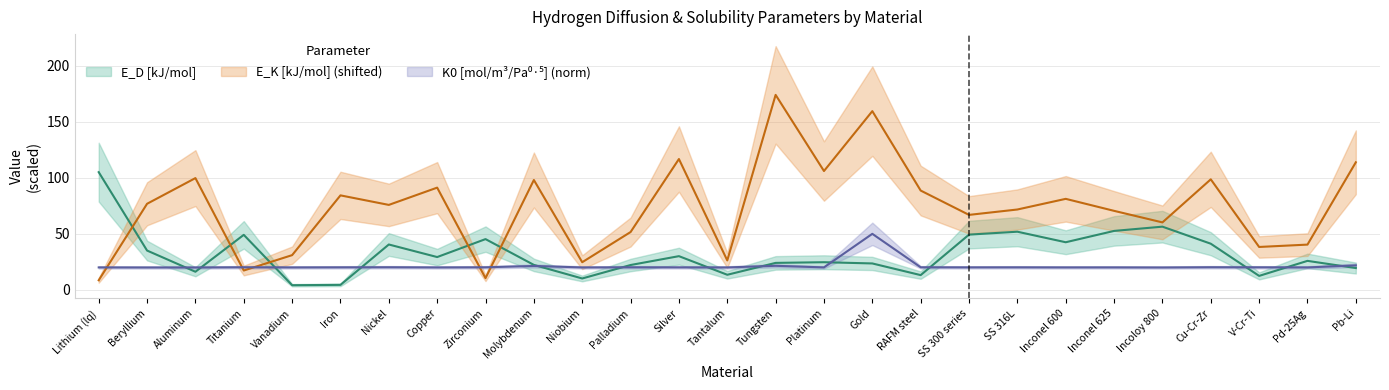

What is the difference between the maximum and minimum values in the K0 [mol/m3/Pa0.5] series?

30.0